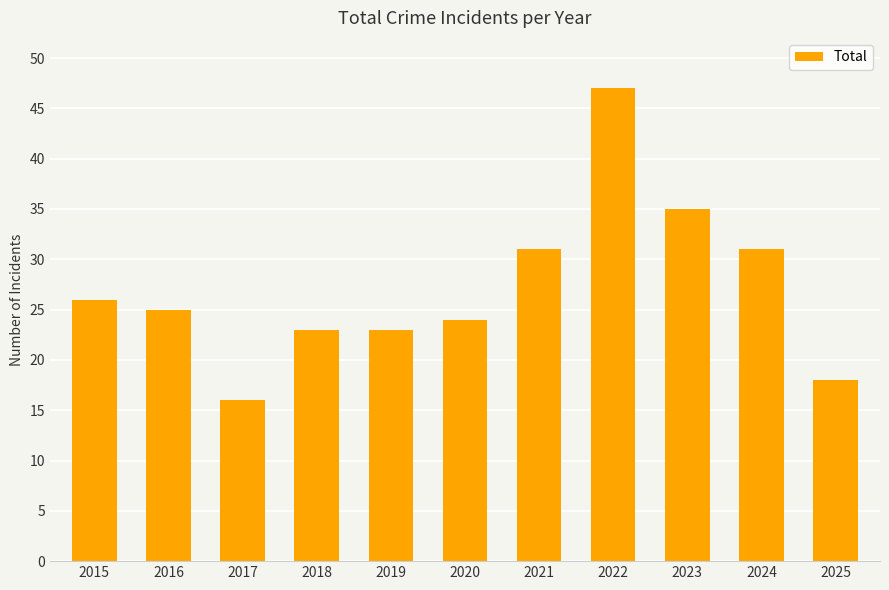

What is the difference between the values at 2020 and 2015?

2